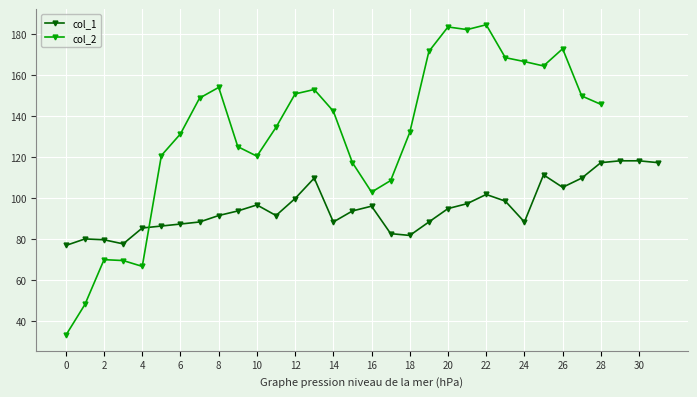

What is the minimum value for col_1?

76.8